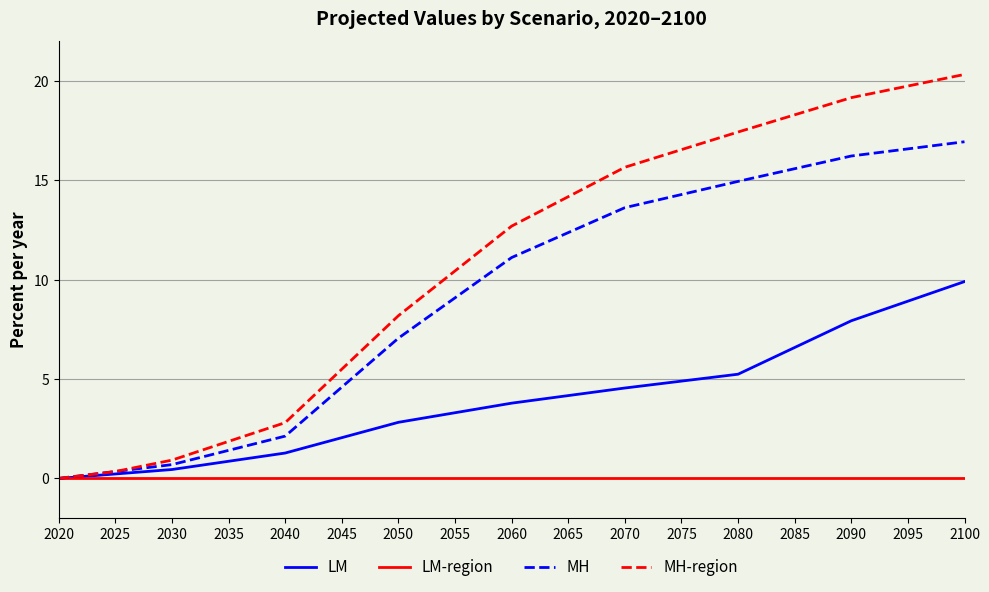

Reading right to left, extract all data points from this chart.

LM: 9.9	8.9	7.9	6.6	5.2	4.9	4.6	4.2	3.8	3.3	2.8	2.1	1.3	0.9	0.4	0.2	0.0
LM-region: 0.0	0.0	0.0	0.0	0.0	0.0	0.0	0.0	0.0	0.0	0.0	0.0	0.0	0.0	0.0	0.0	0.0
MH: 17.0	16.6	16.2	15.6	15.0	14.3	13.6	12.4	11.1	9.1	7.1	4.6	2.1	1.4	0.7	0.3	0.0
MH-region: 20.3	19.8	19.2	18.3	17.4	16.6	15.7	14.2	12.7	10.4	8.2	5.5	2.8	1.9	0.9	0.3	0.0